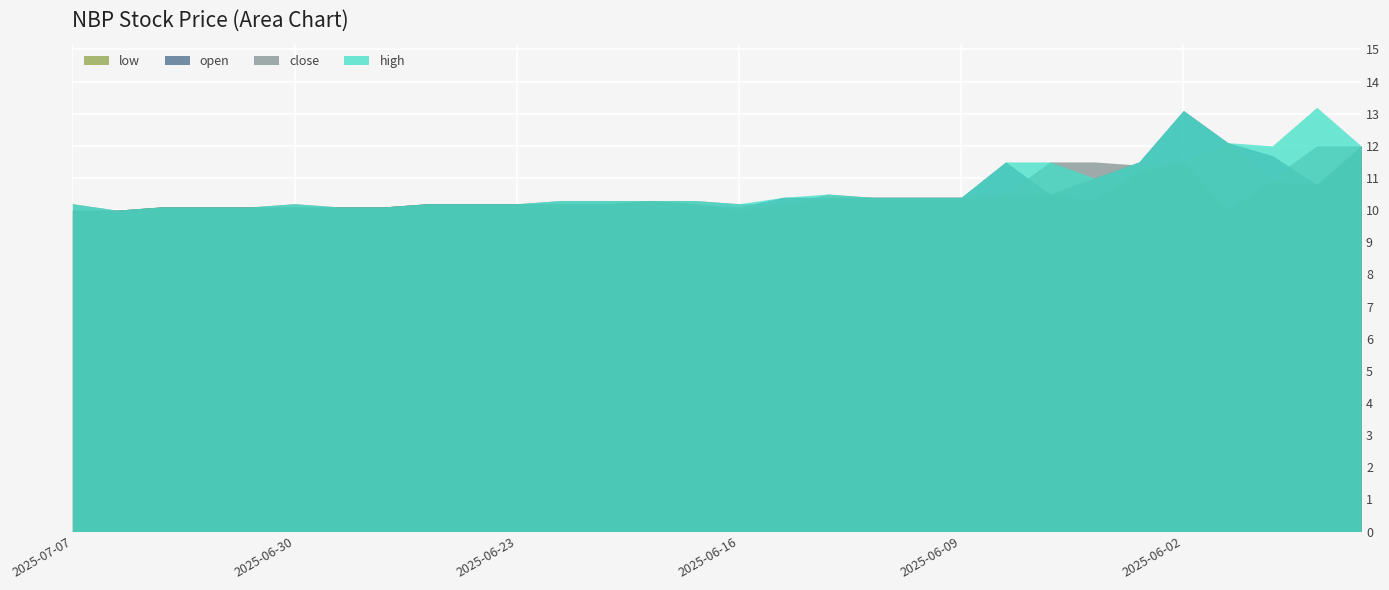

What is the value of the high point at the 27th from the left?

12.1